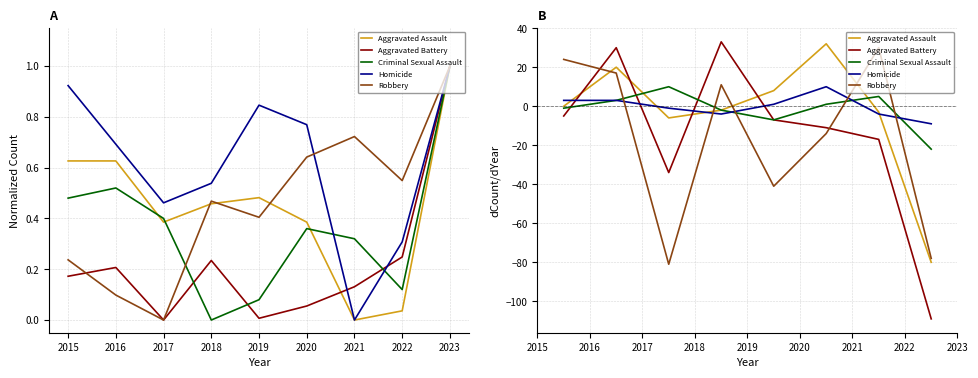

Rank the series by their maximum value, from highest to lowest.

Aggravated Battery, Aggravated Assault, Robbery, Criminal Sexual Assault, Homicide